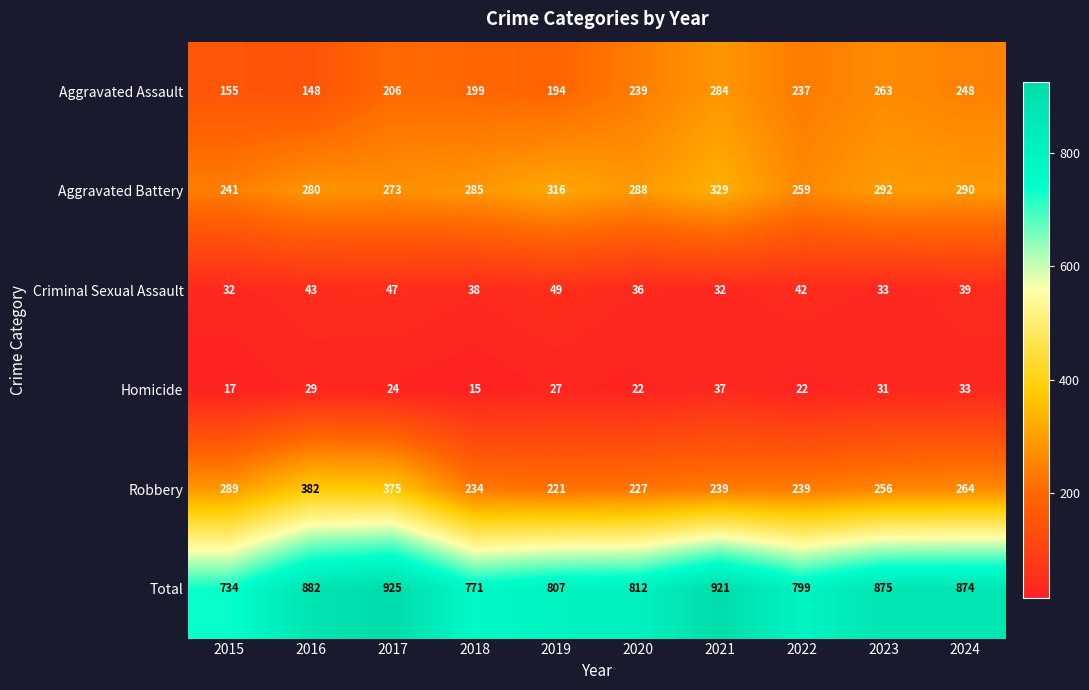

The Robbery series shows 256 at 2023. True or false?

True